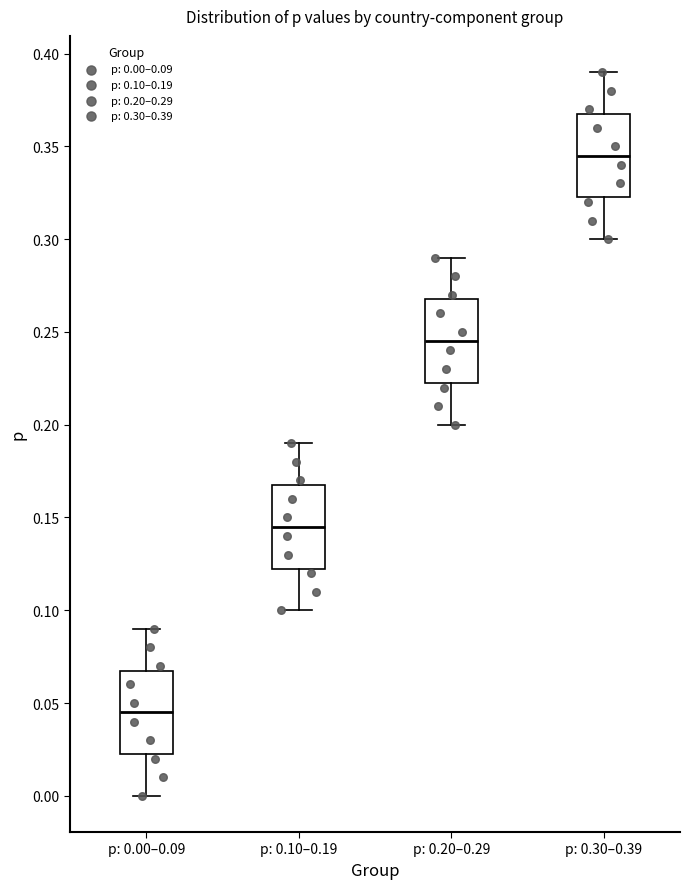

Reading left to right, transcribe this box plot: for each box, give where its median line is, the range the box spans, and where its two whiskers end, as read against the y-axis. The values are not printed on the chart, so give them approximately, as read against the axis.

p: 0.00–0.09: median 0.045, box 0.025 to 0.070, whiskers 0.000 to 0.090
p: 0.10–0.19: median 0.145, box 0.125 to 0.170, whiskers 0.100 to 0.190
p: 0.20–0.29: median 0.245, box 0.225 to 0.270, whiskers 0.200 to 0.290
p: 0.30–0.39: median 0.345, box 0.325 to 0.370, whiskers 0.300 to 0.390